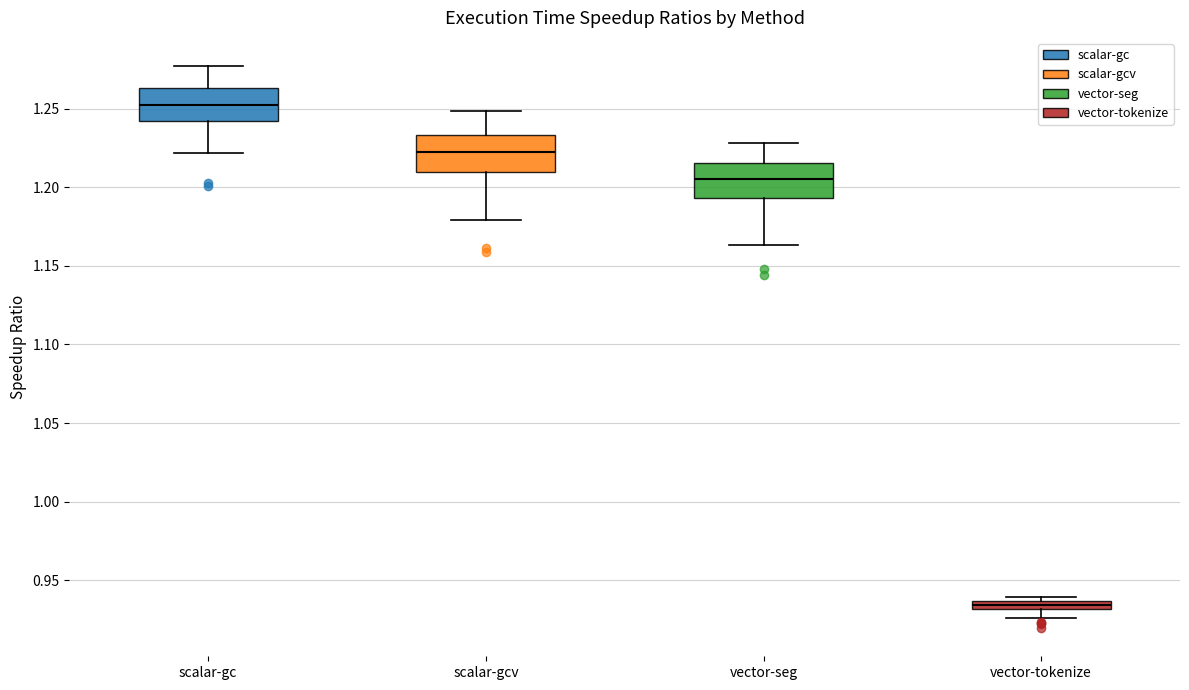

Which box's median line is the lowest?

vector-tokenize